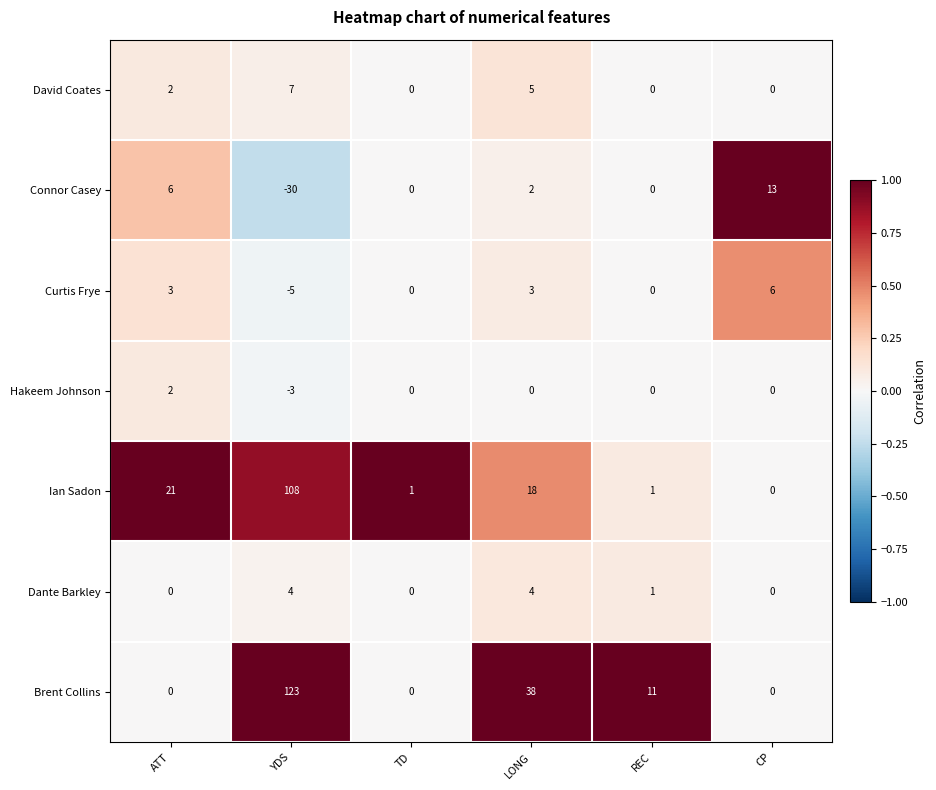

The Ian Sadon series shows 27 at LONG. True or false?

False